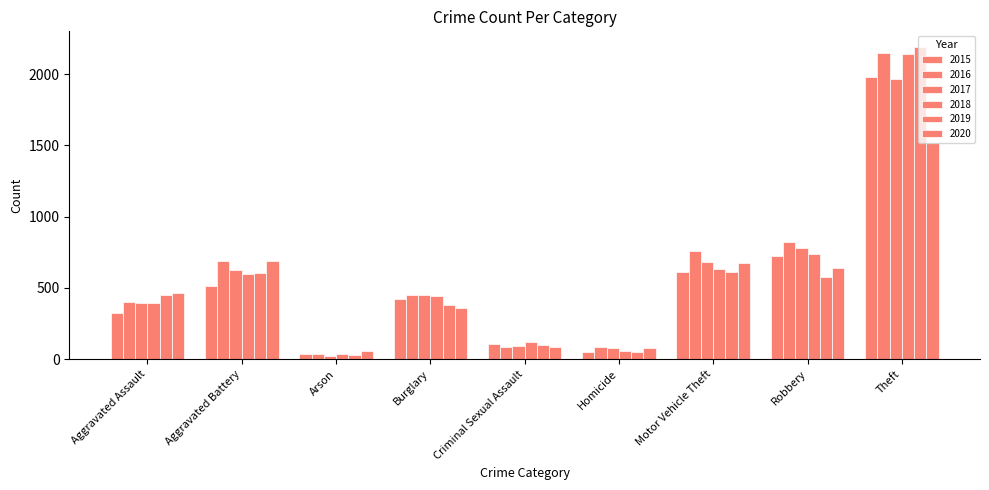

What is the difference between the second highest and minimum values in the 2015 series?

691